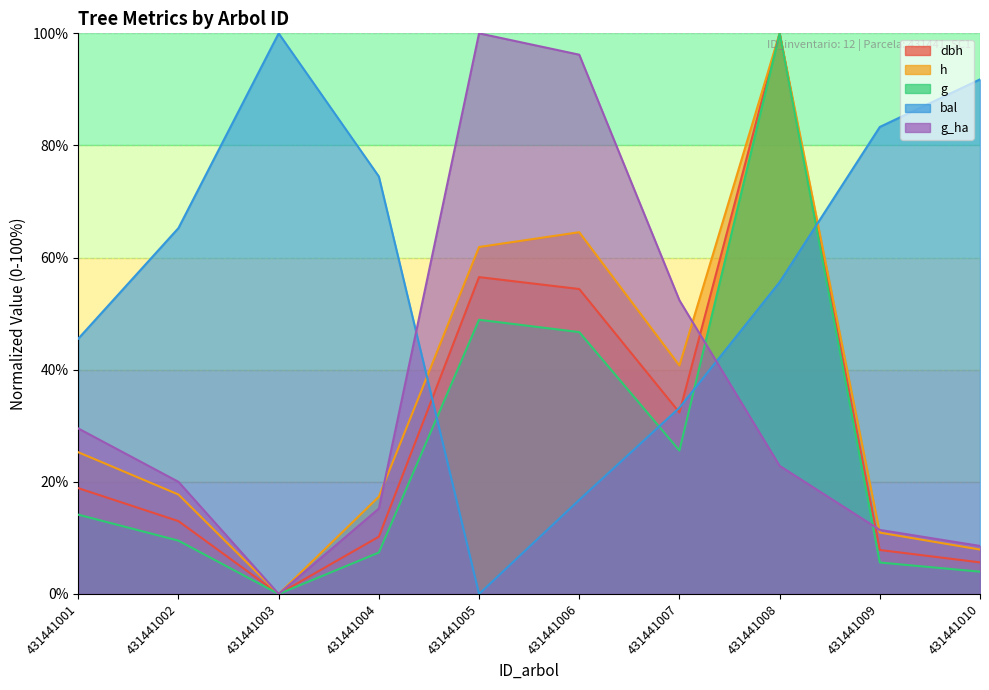

True or false: h has a value of 4.3 at 431441009.

False